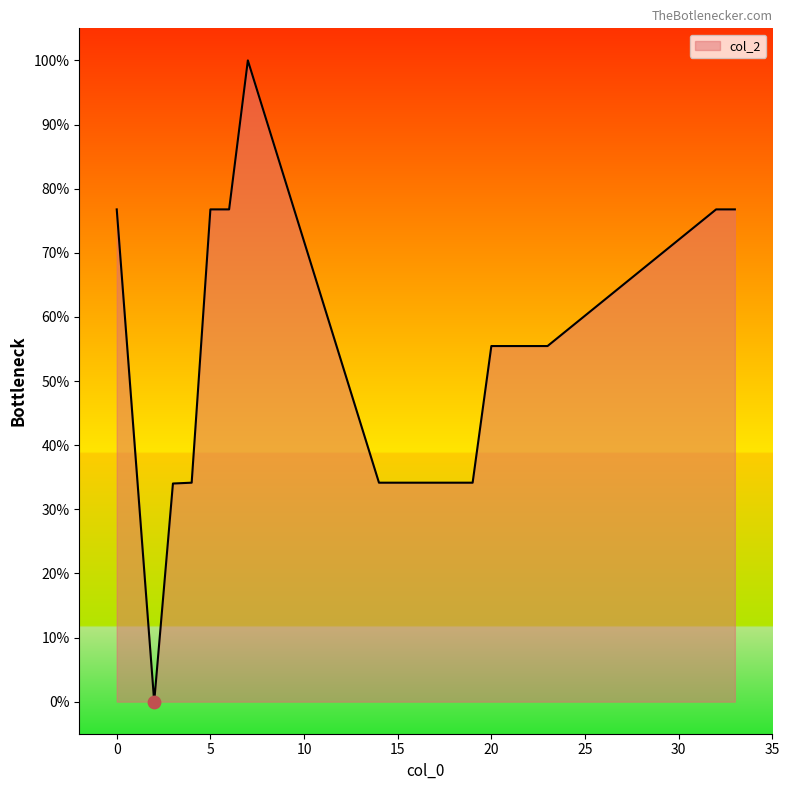

What is the maximum value shown in the chart?

100.0